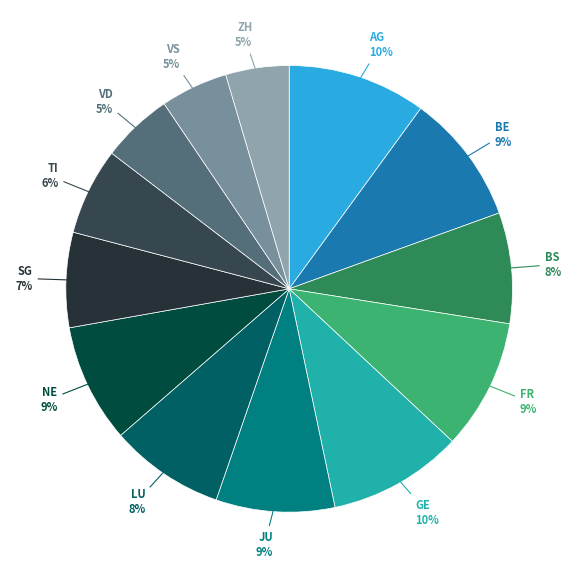

How many slices are in this pie chart?

13